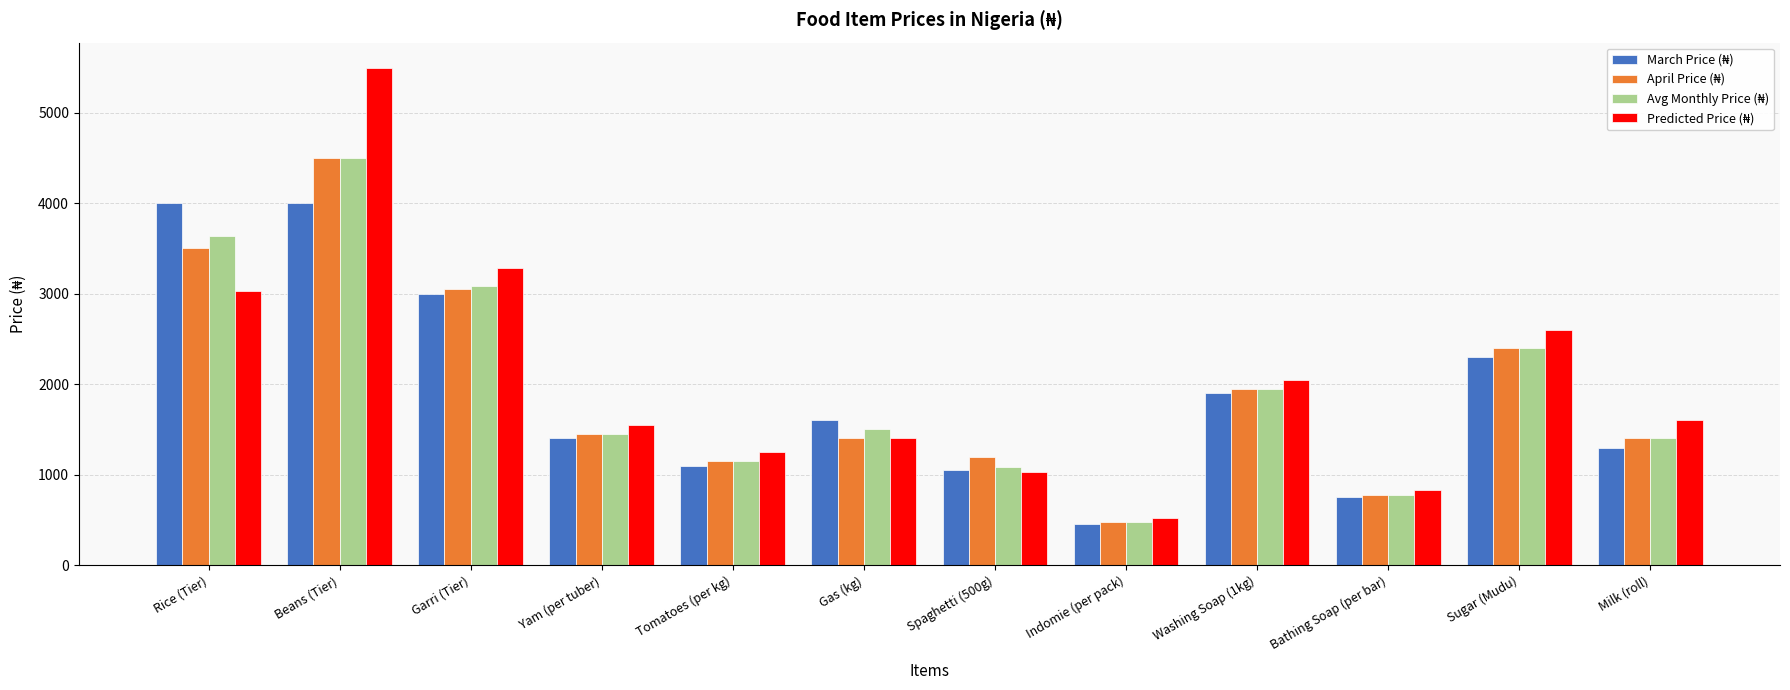

Which label corresponds to the largest value in the chart?

Beans (Tier)